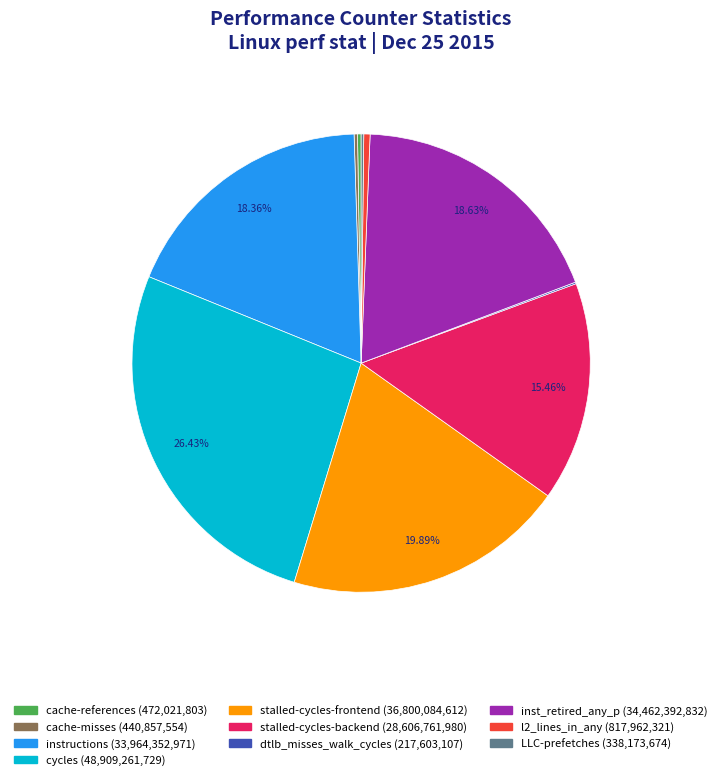

Which slice is the largest?

cycles